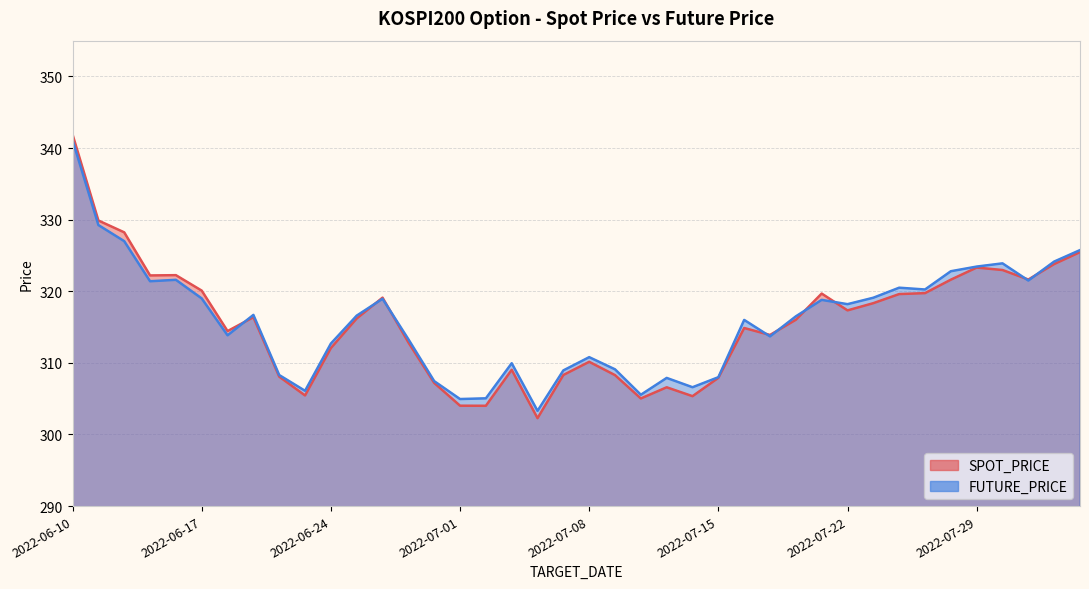

Reading left to right, list all the values displayed in this chart.

SPOT_PRICE: 2022-06-10=341.9	2022-06-13=329.9	2022-06-14=328.2	2022-06-15=322.2	2022-06-16=322.2	2022-06-17=320.1	2022-06-20=314.4	2022-06-21=316.4	2022-06-22=308.1	2022-06-23=305.4	2022-06-24=312.1	2022-06-27=316.2	2022-06-28=319.1	2022-06-29=312.9	2022-06-30=307.2	2022-07-01=304.0	2022-07-04=304.0	2022-07-05=309.0	2022-07-06=302.3	2022-07-07=308.3	2022-07-08=310.1	2022-07-11=308.3	2022-07-12=305.0	2022-07-13=306.6	2022-07-14=305.4	2022-07-15=307.9	2022-07-18=314.9	2022-07-19=313.9	2022-07-20=316.0	2022-07-21=319.7	2022-07-22=317.3	2022-07-25=318.3	2022-07-26=319.6	2022-07-27=319.7	2022-07-28=321.6	2022-07-29=323.3	2022-08-01=323.0	2022-08-02=321.6	2022-08-03=323.8	2022-08-04=325.5
FUTURE_PRICE: 2022-06-10=341.1	2022-06-13=329.2	2022-06-14=327.0	2022-06-15=321.4	2022-06-16=321.6	2022-06-17=319.0	2022-06-20=313.9	2022-06-21=316.7	2022-06-22=308.3	2022-06-23=306.1	2022-06-24=312.7	2022-06-27=316.6	2022-06-28=318.9	2022-06-29=313.3	2022-06-30=307.4	2022-07-01=304.9	2022-07-04=305.1	2022-07-05=309.9	2022-07-06=303.3	2022-07-07=308.9	2022-07-08=310.8	2022-07-11=309.1	2022-07-12=305.6	2022-07-13=307.9	2022-07-14=306.6	2022-07-15=308.0	2022-07-18=316.0	2022-07-19=313.7	2022-07-20=316.5	2022-07-21=318.8	2022-07-22=318.2	2022-07-25=319.1	2022-07-26=320.5	2022-07-27=320.2	2022-07-28=322.8	2022-07-29=323.4	2022-08-01=323.9	2022-08-02=321.5	2022-08-03=324.1	2022-08-04=325.8